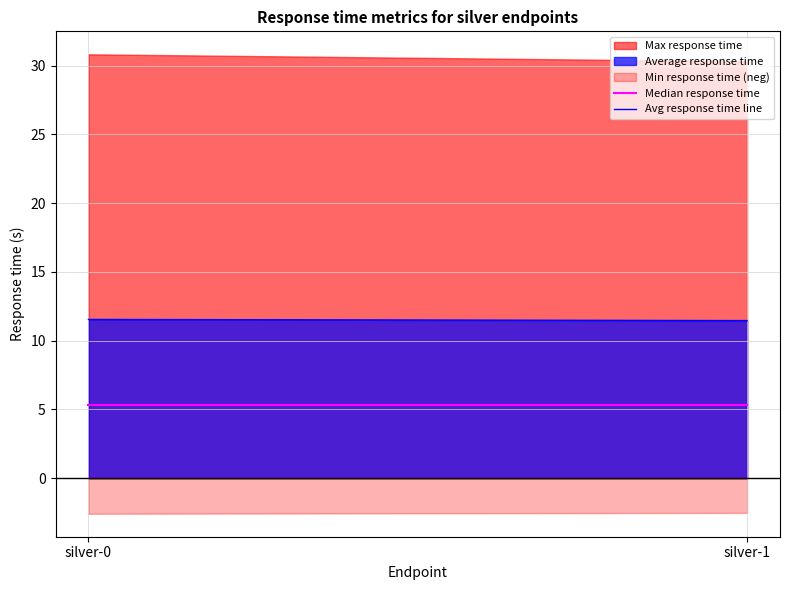

List the series in order of their peak value, highest first.

Max response time, Average response time, Min response time (neg)